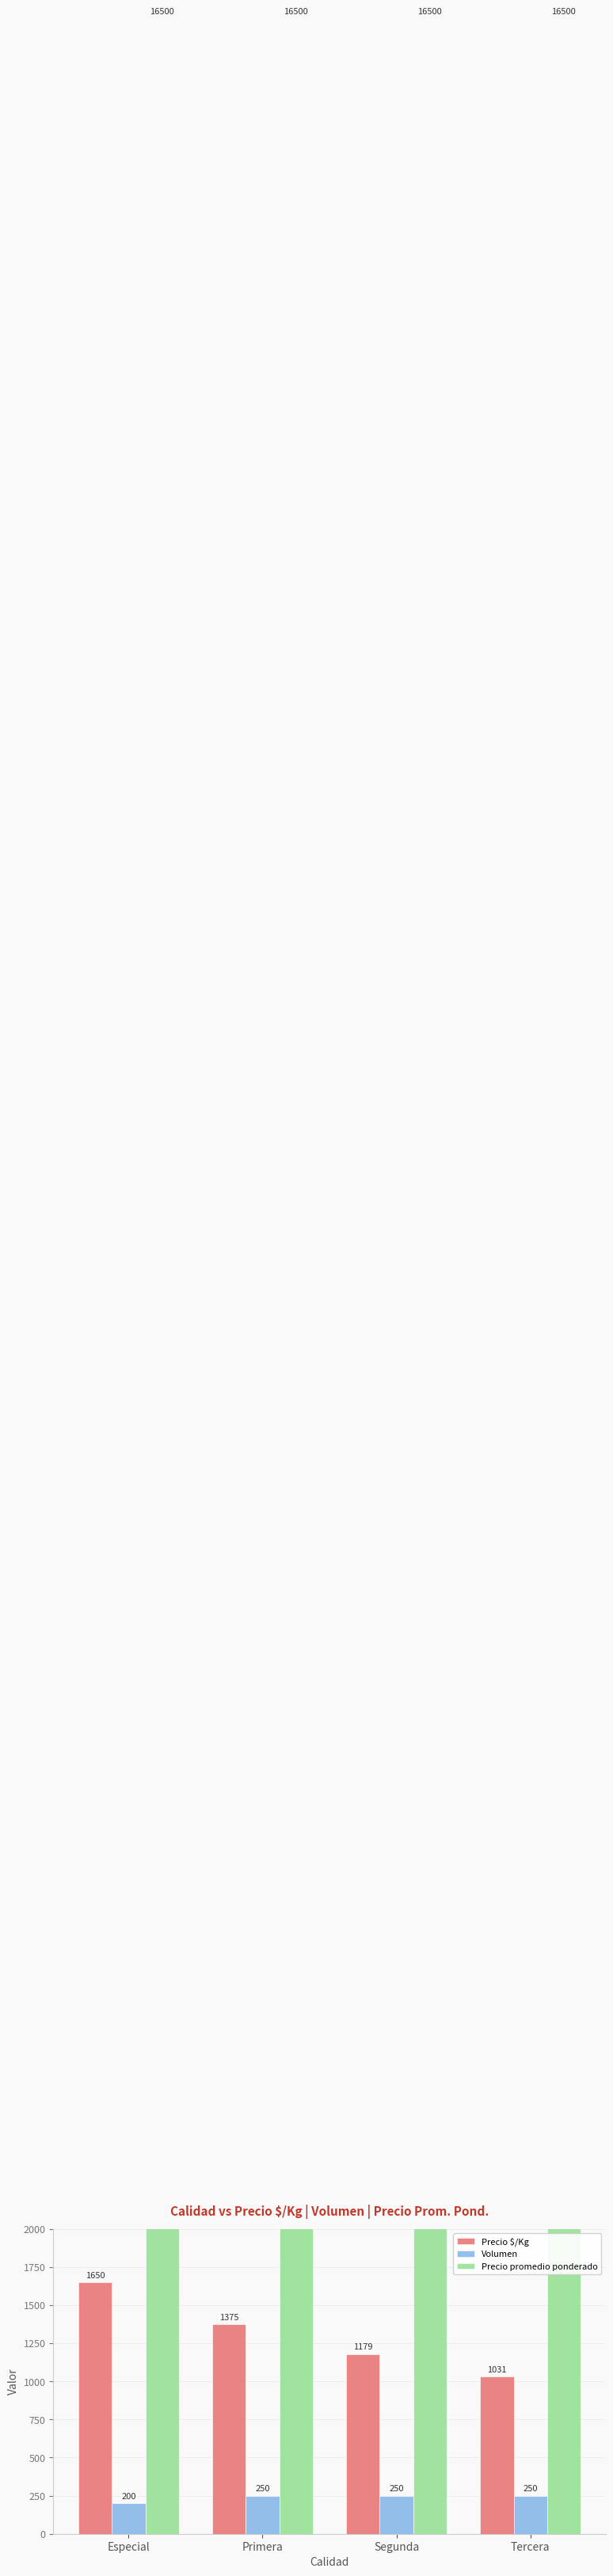

What is the label of the 2nd bar from the left?

Primera